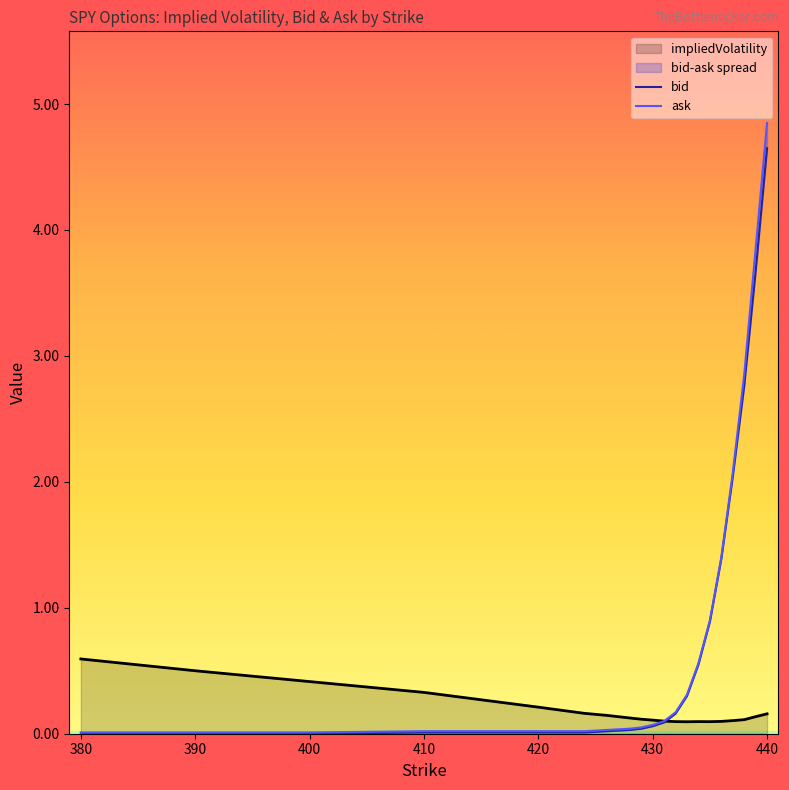

What is the difference between the maximum and minimum values in the ask series?

4.8